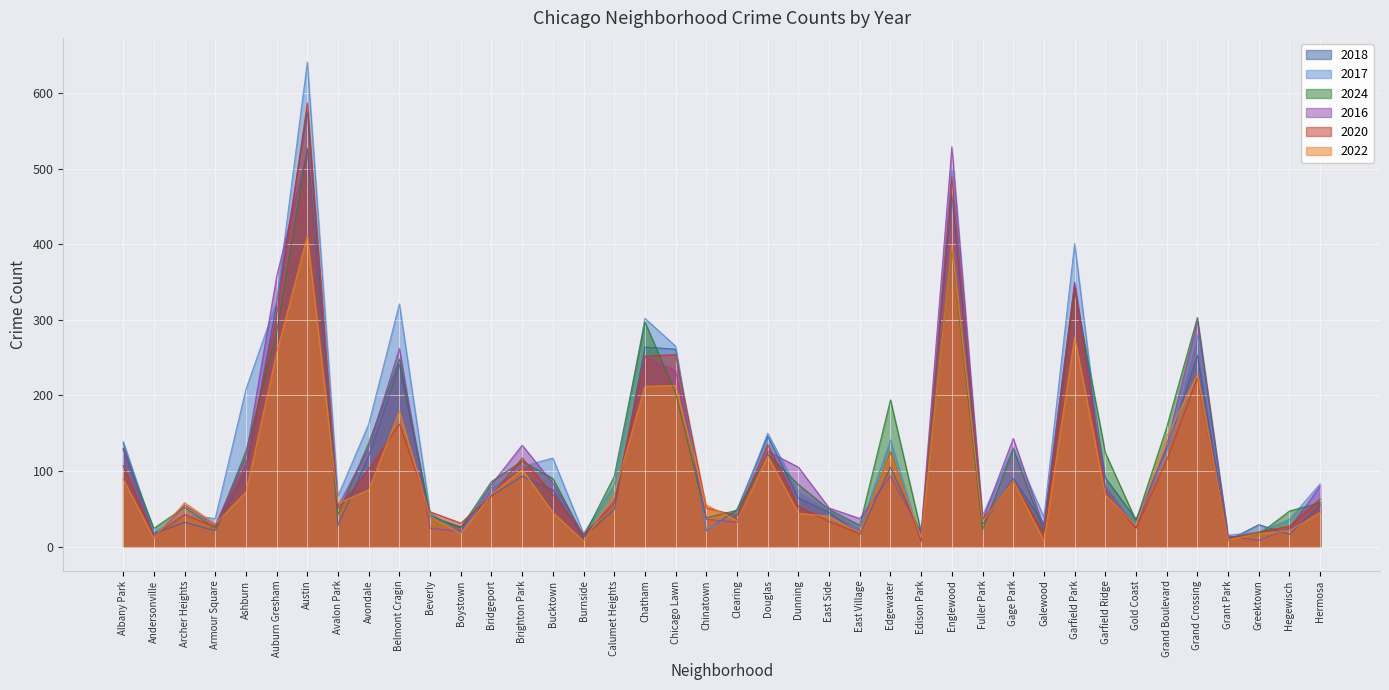

What is the spread (max minus min) of values at Beverly?

22